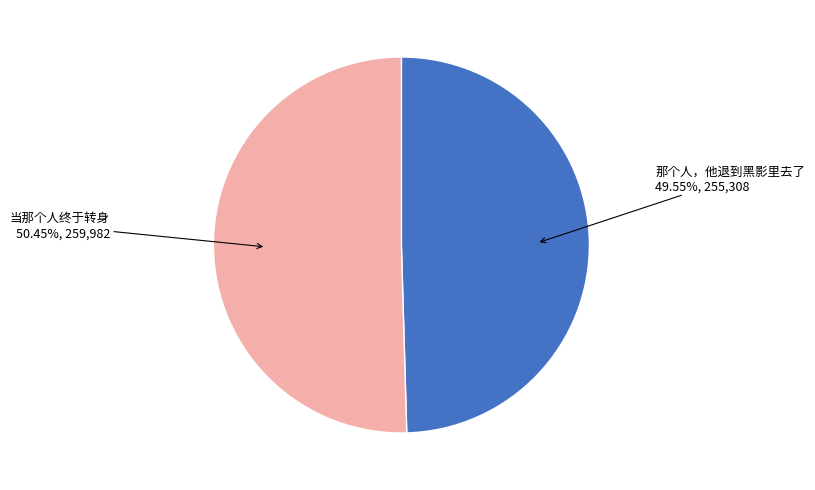

Approximately how many times larger is the value at 当那个人终于转身 compared to 那个人，他退到黑影里去了?

1.0